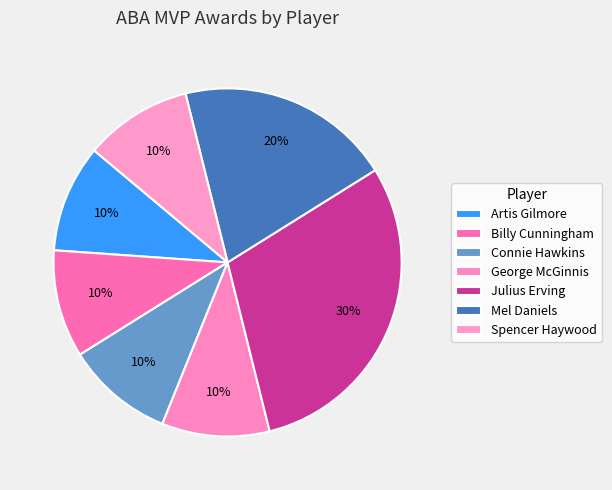

Count the number of slices in the pie.

7